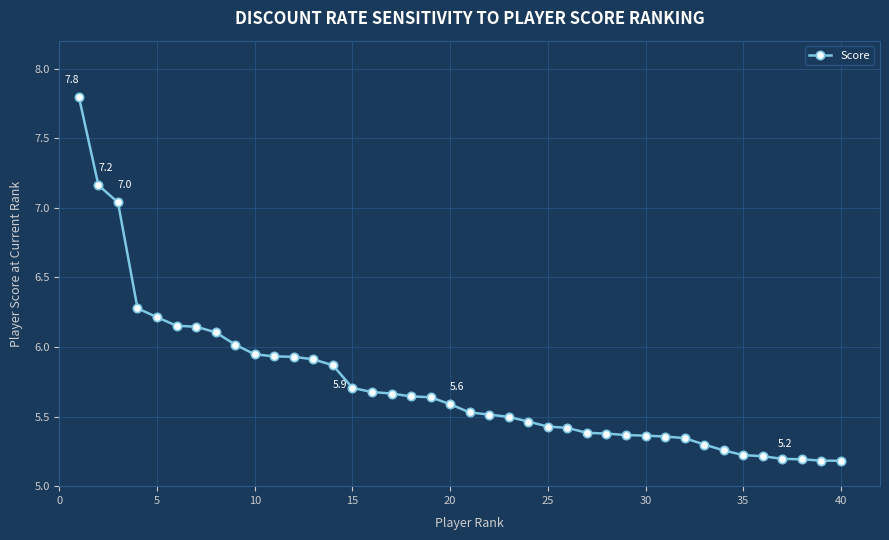

What is the smallest value displayed?

5.2